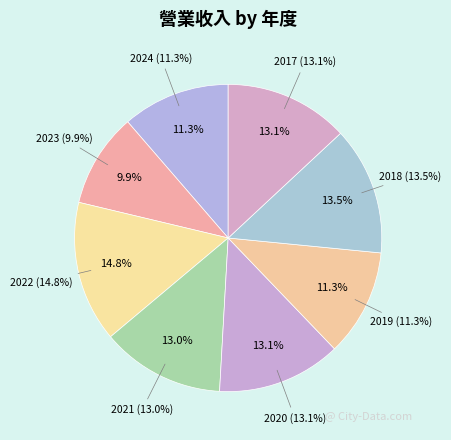

The 2023 slice represents 10% of the pie. True or false?

True